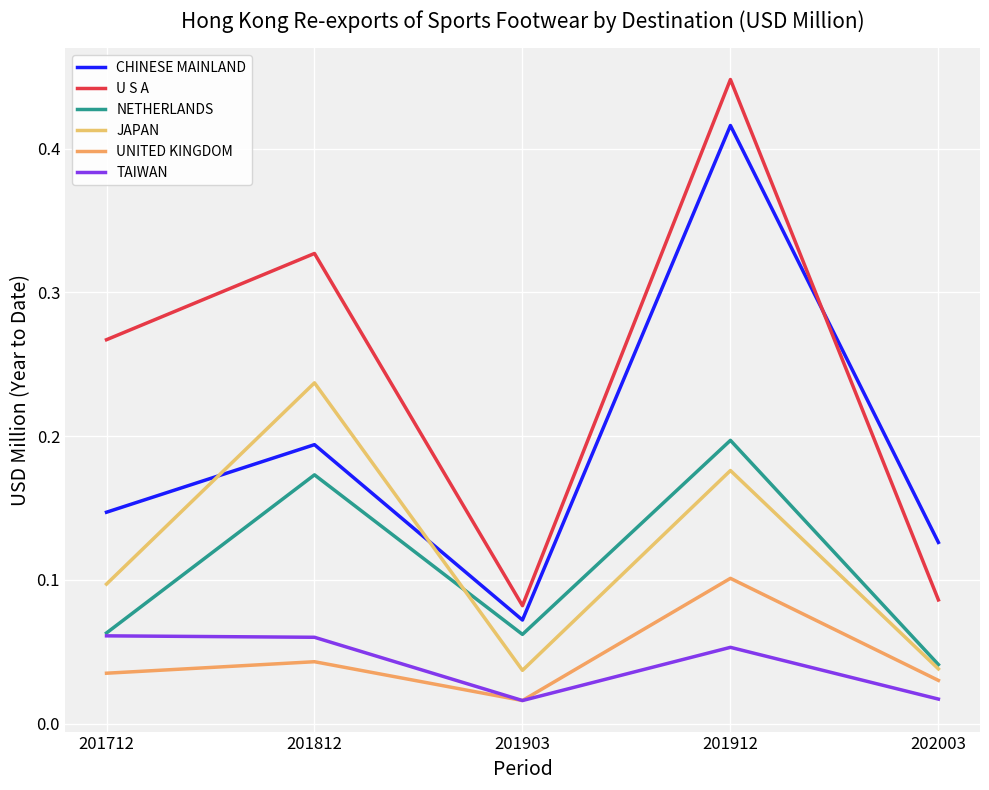

Is the value of U S A at 202003 greater than the value of CHINESE MAINLAND at 202003?

No